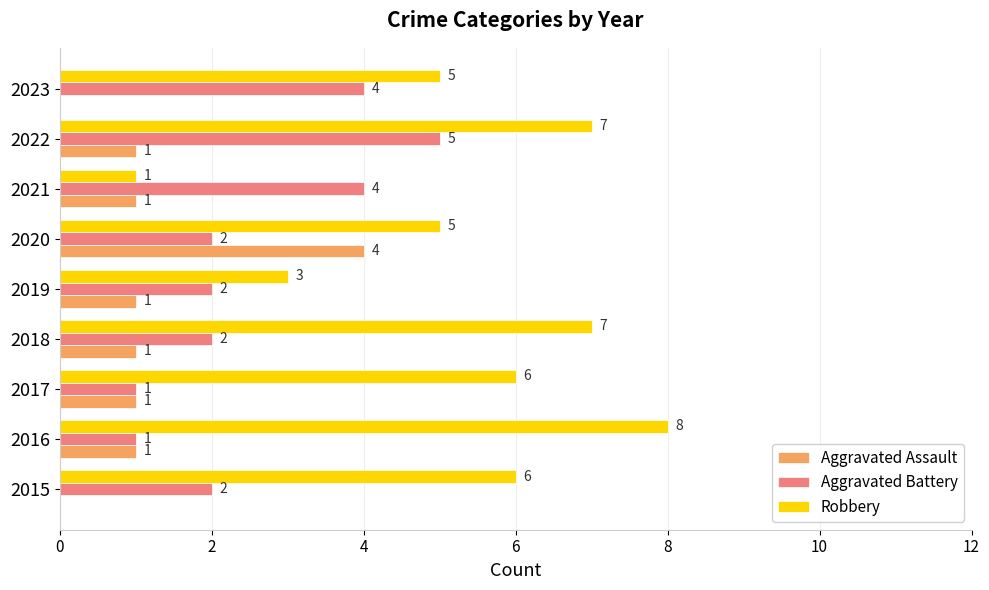

Which series has the largest range (max minus min)?

Robbery